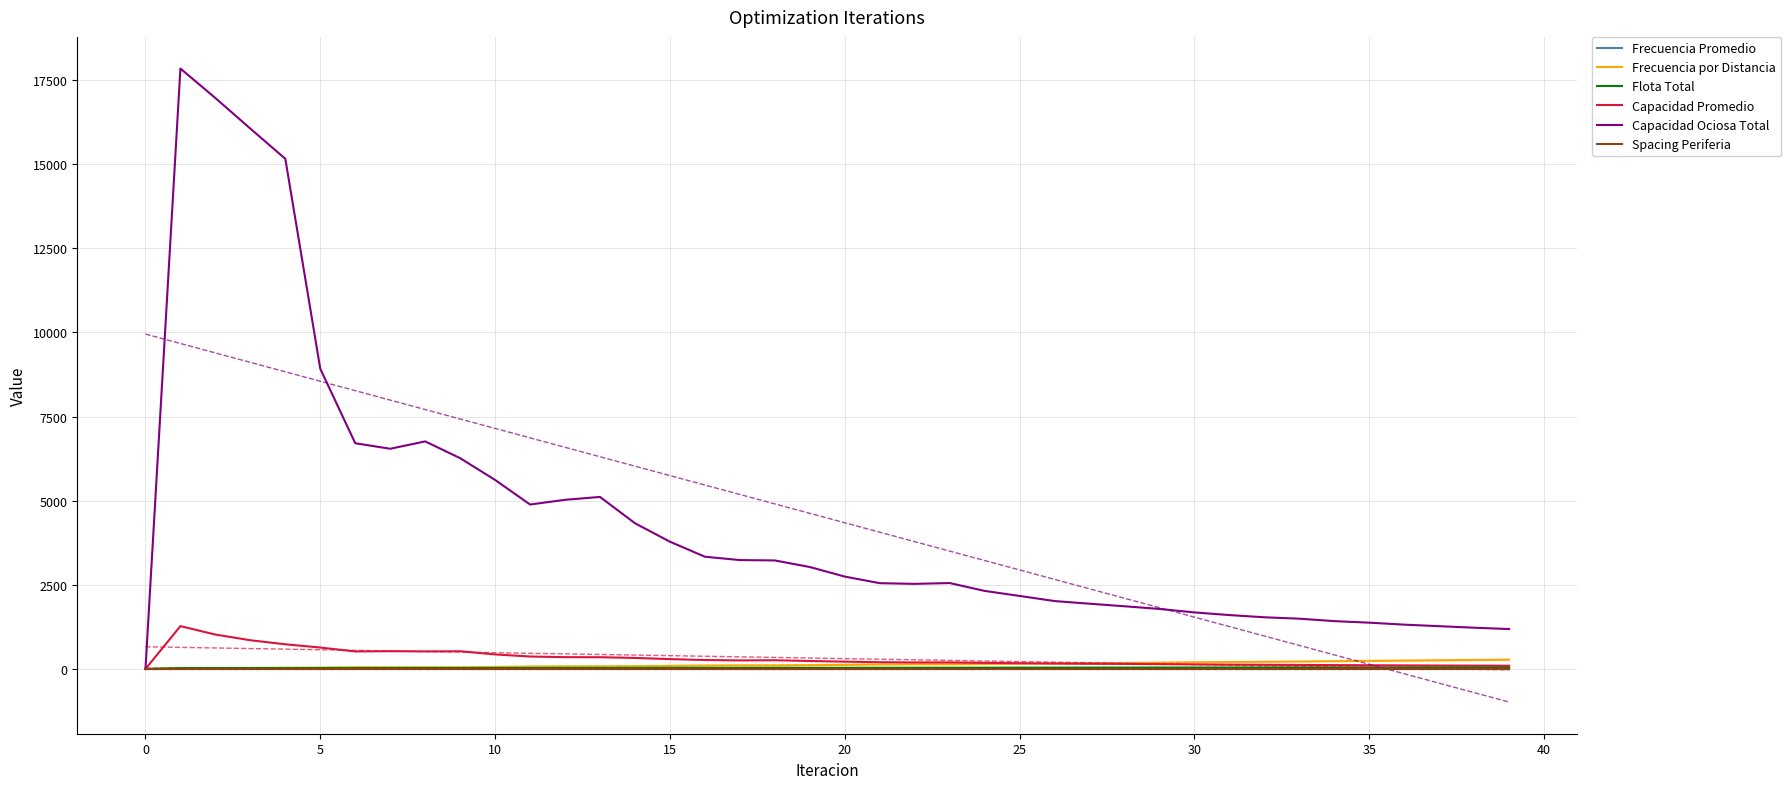

At which category does Frecuencia Promedio reach its first local valley?

35